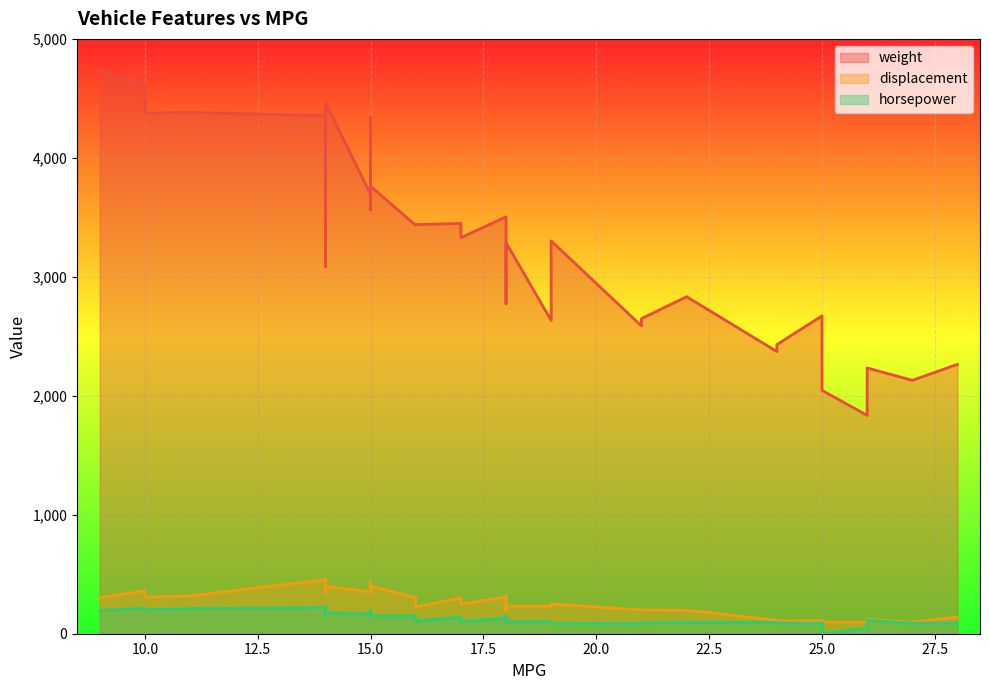

How many values in the weight series exceed 3433?

19